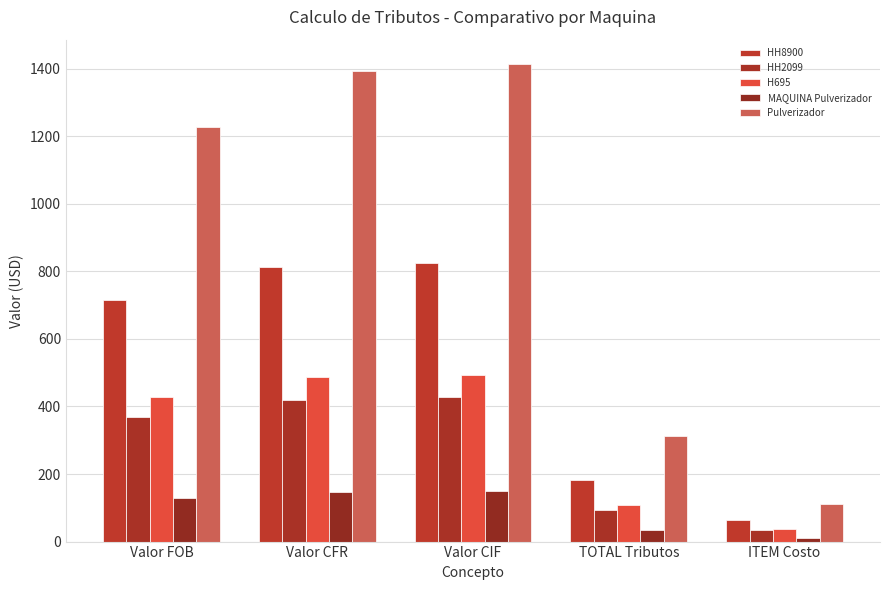

At Valor CIF, list the series in order from smallest to largest.

MAQUINA Pulverizador, HH2099, H695, HH8900, Pulverizador